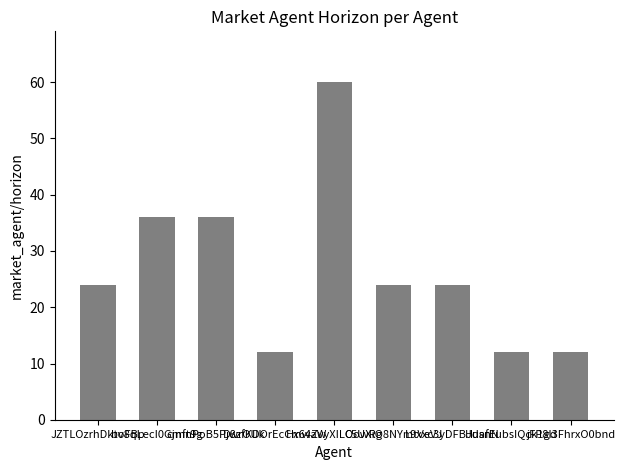

What is the change in value from Hx64ZvyXILOowRg to HuafEubsIQck1gd?

-48